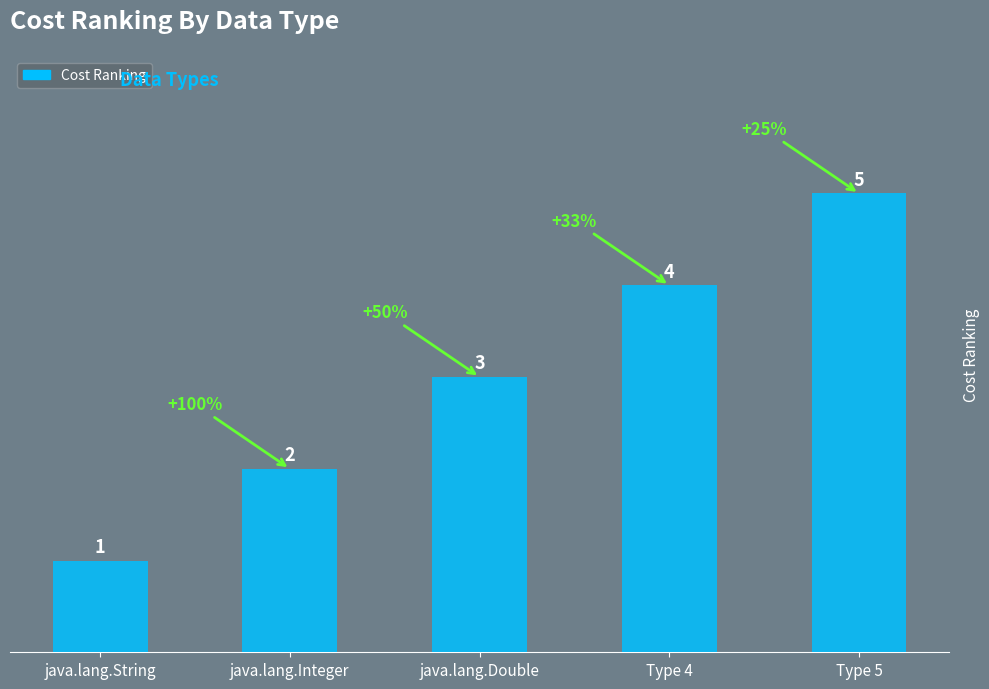

Which has a higher value, java.lang.Integer or Type 5?

Type 5